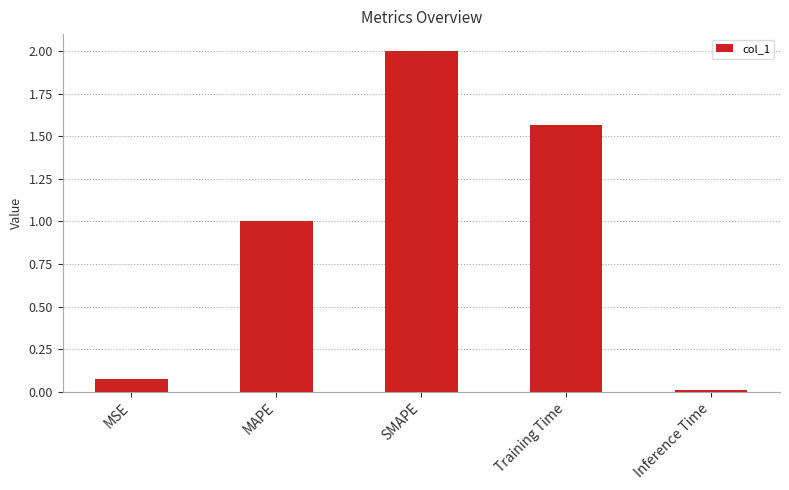

What is the sum of all values?

4.7